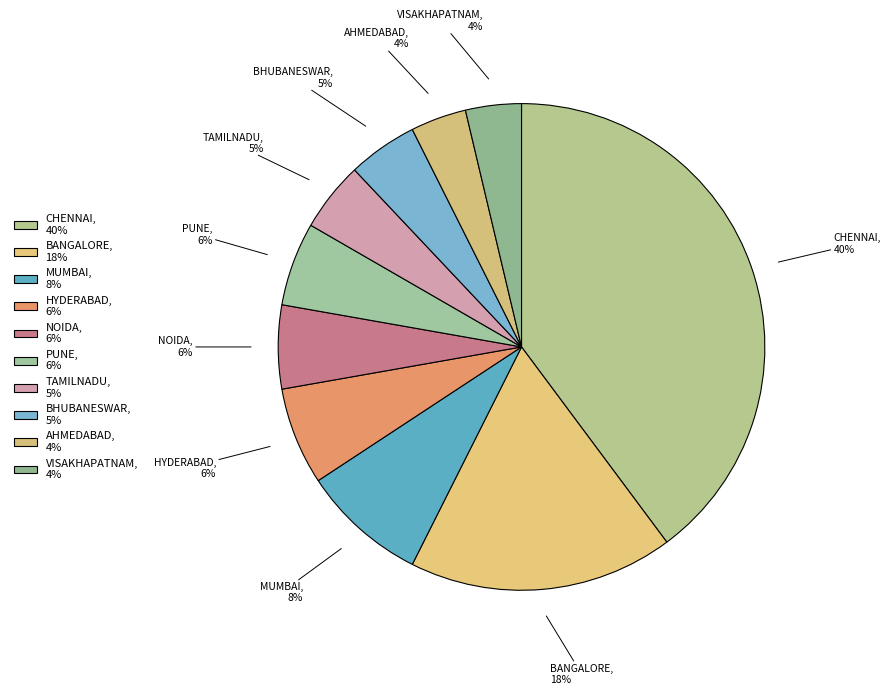

Is BANGALORE the majority of the pie?

No